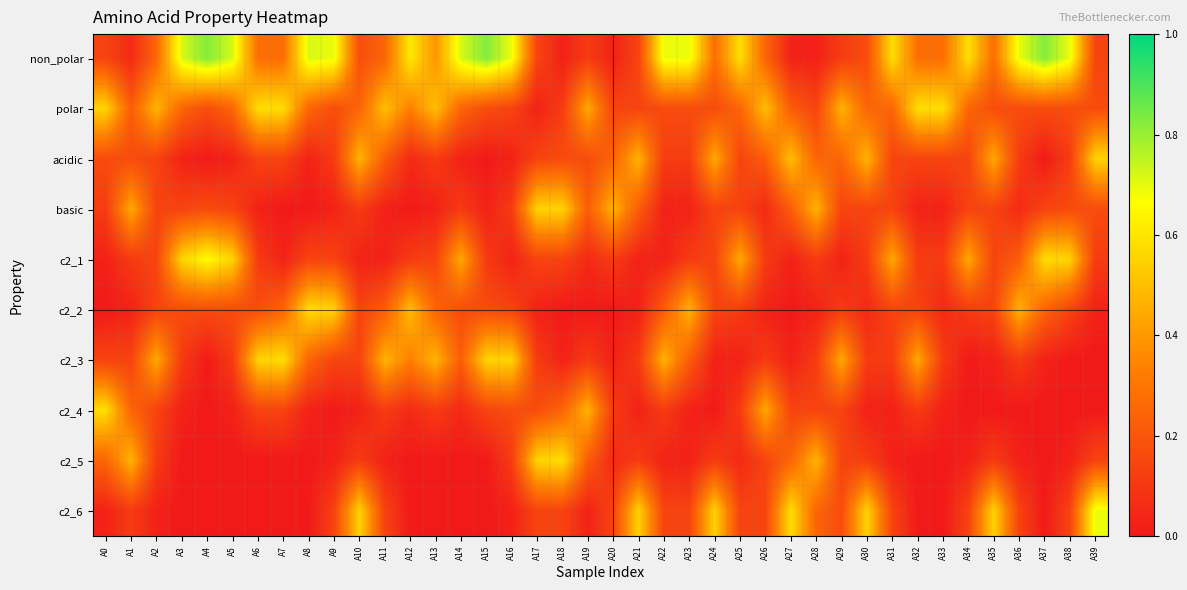

Between A15 and A32, which series saw the biggest shift?

non_polar